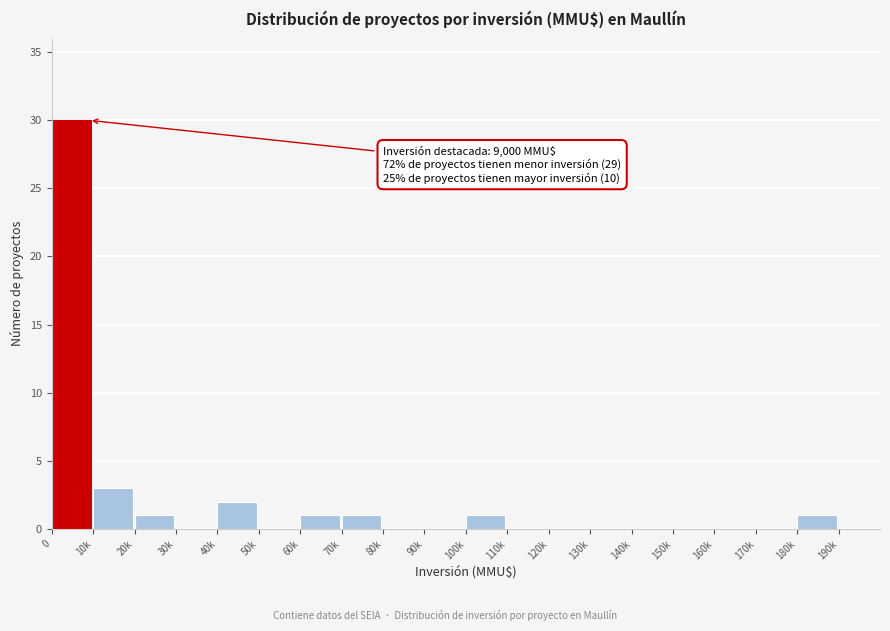

Reading left to right, what are all the values shown in this chart?

0=30	10k=3	20k=1	30k=0	40k=2	50k=0	60k=1	70k=1	80k=0	90k=0	100k=1	110k=0	120k=0	130k=0	140k=0	150k=0	160k=0	170k=0	180k=1	190k=0